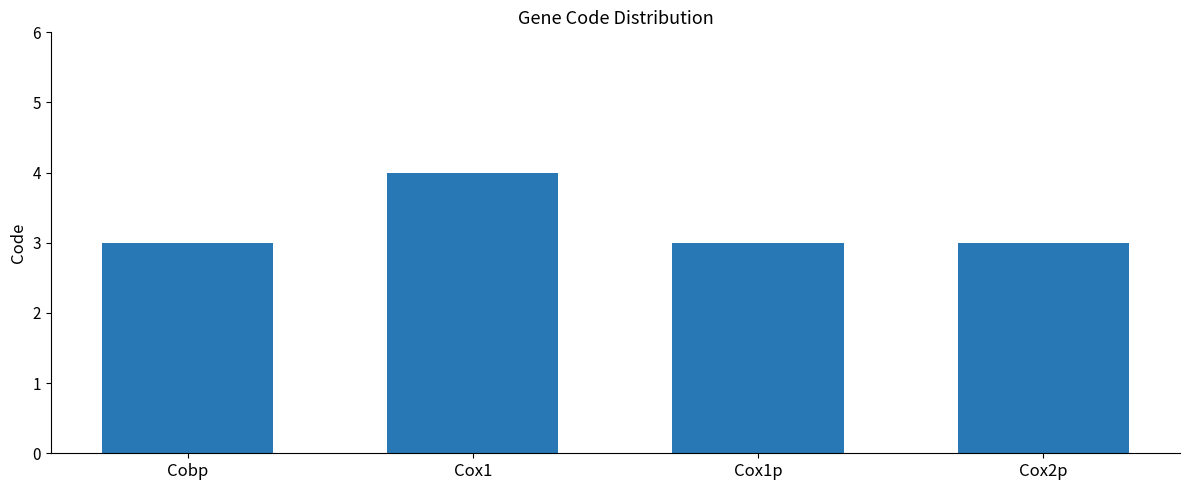

At which category does the chart reach its peak across all series?

Cox1